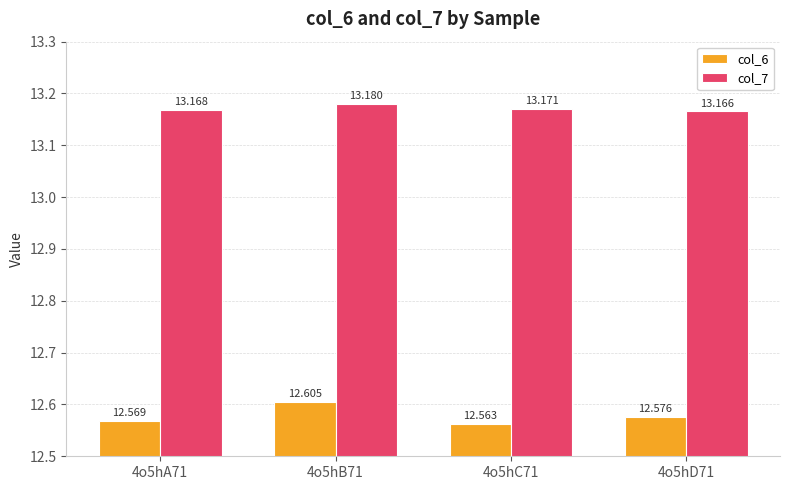

Which series changed the most between 4o5hA71 and 4o5hD71?

col_6